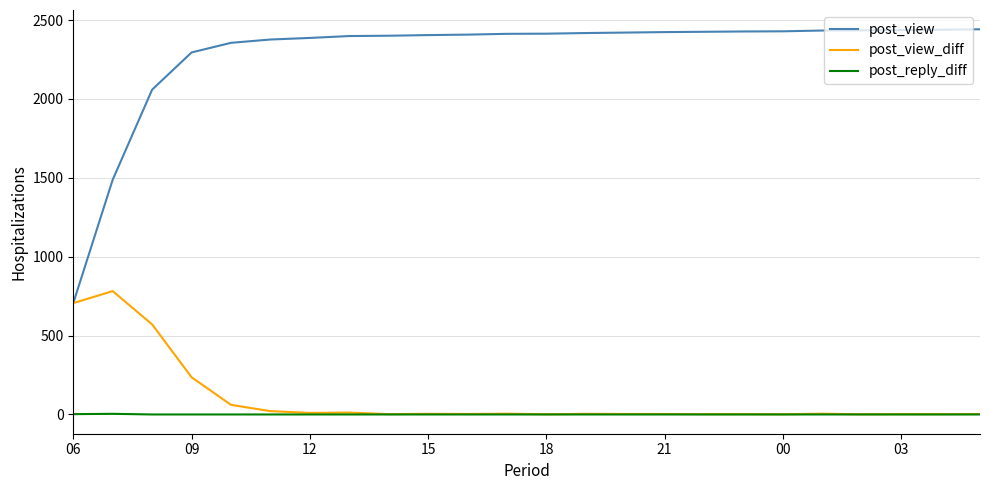

Which series has the widest spread of values?

post_view